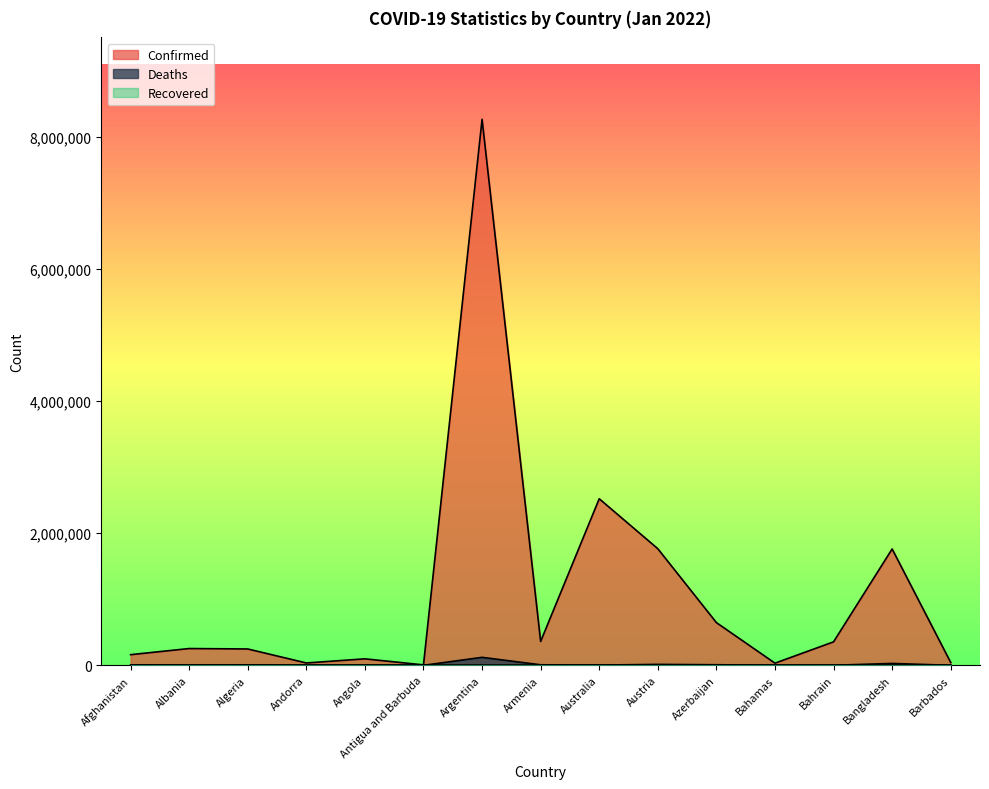

Where is the first local maximum for Deaths?

Algeria